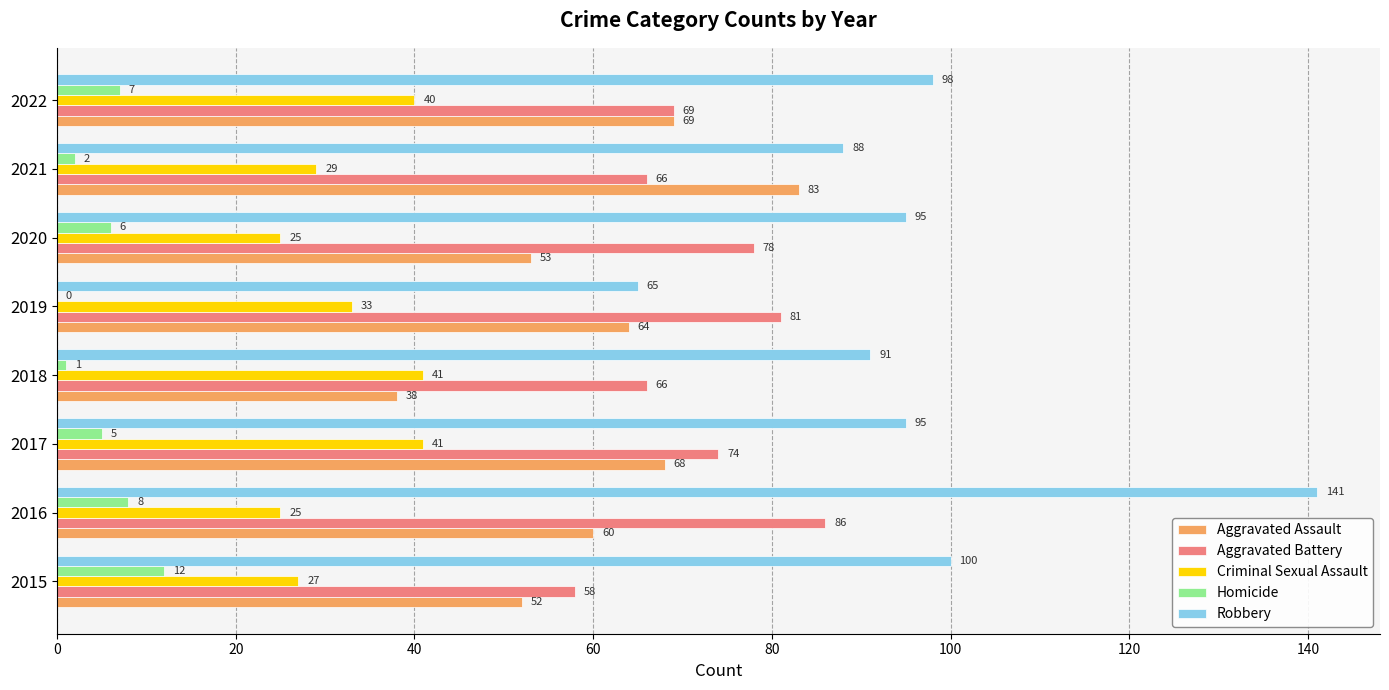

What is the highest value of the Robbery series?

141